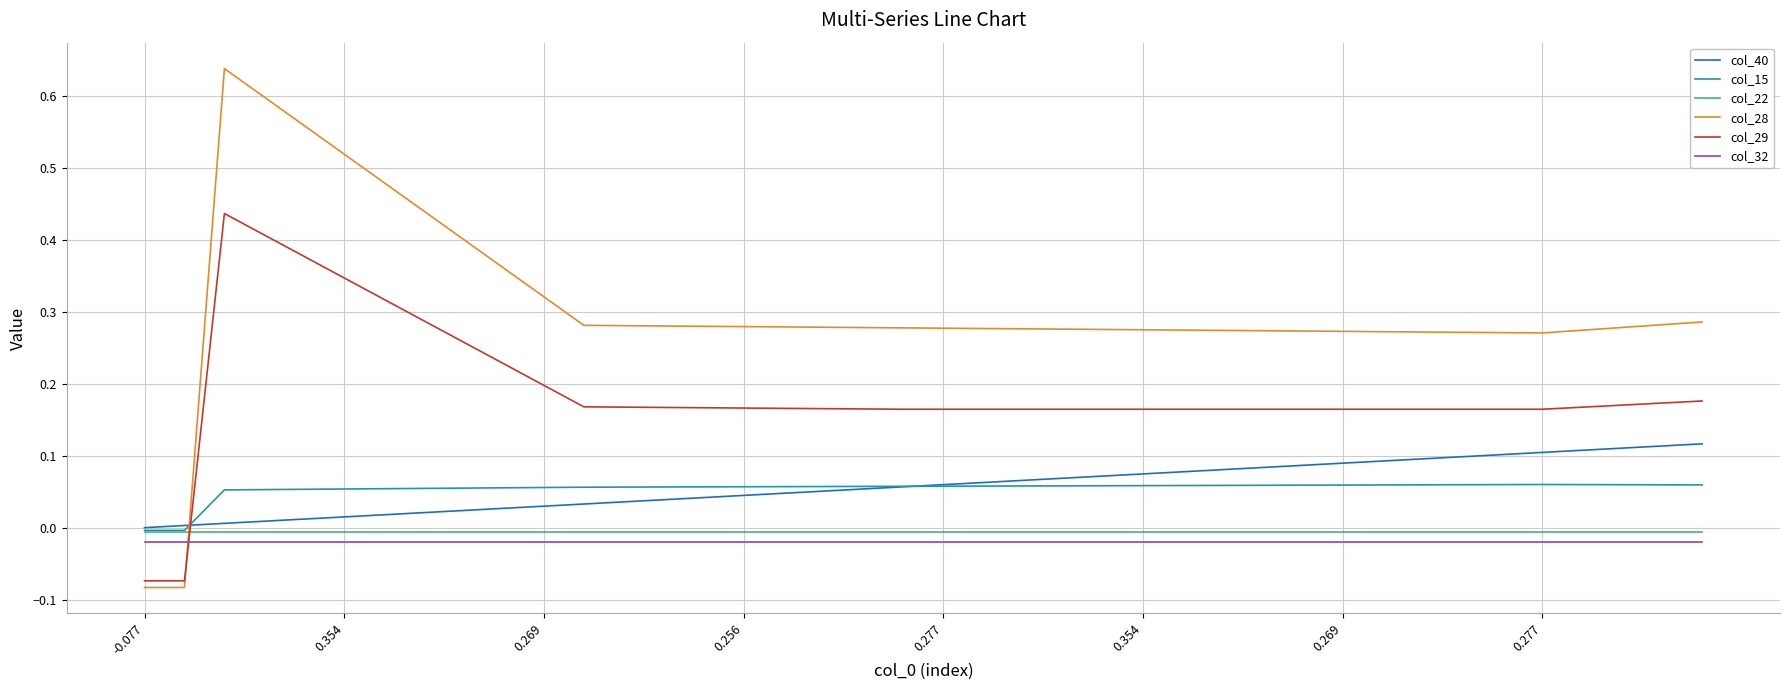

Which series has the largest range (max minus min)?

col_28